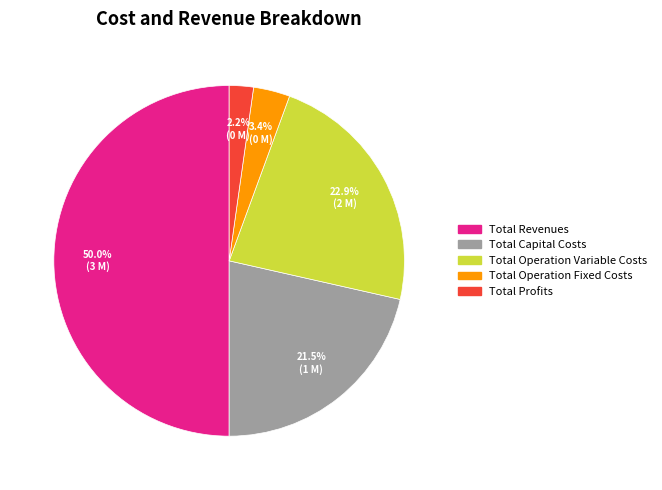

Is Total Profits the majority of the pie?

No